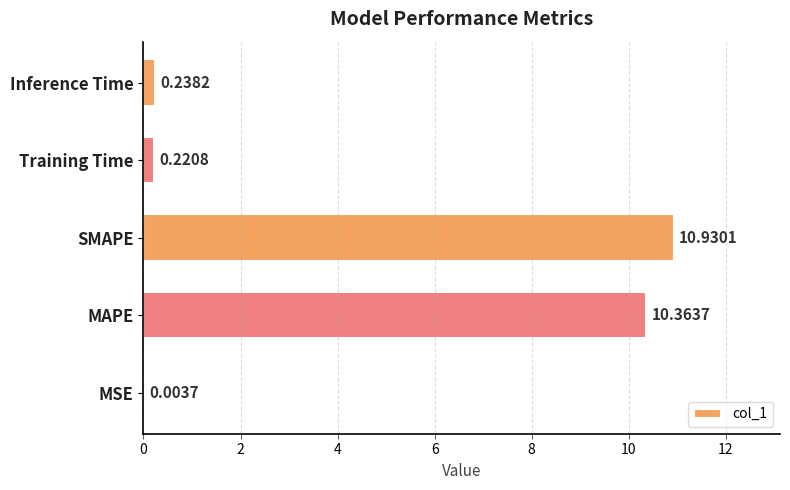

Which label corresponds to the largest value in the chart?

SMAPE